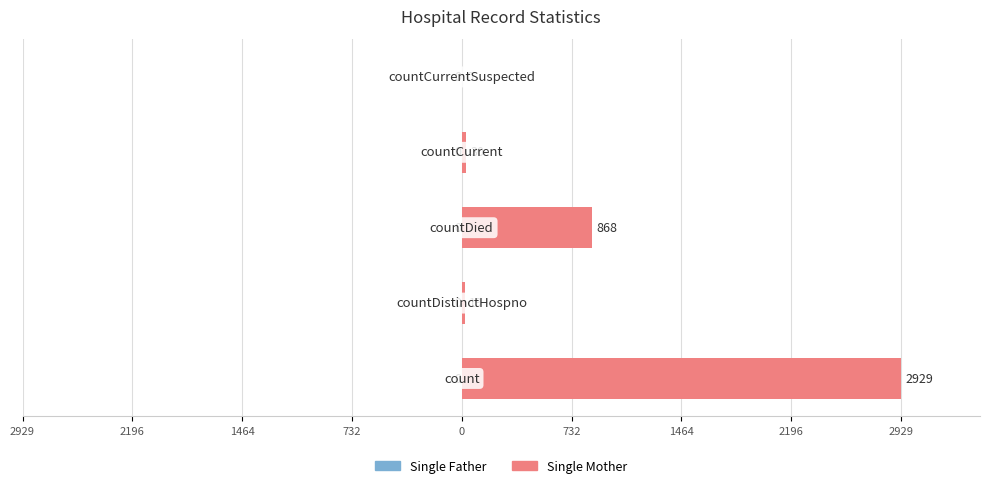

What is the greatest value displayed?

2929.0